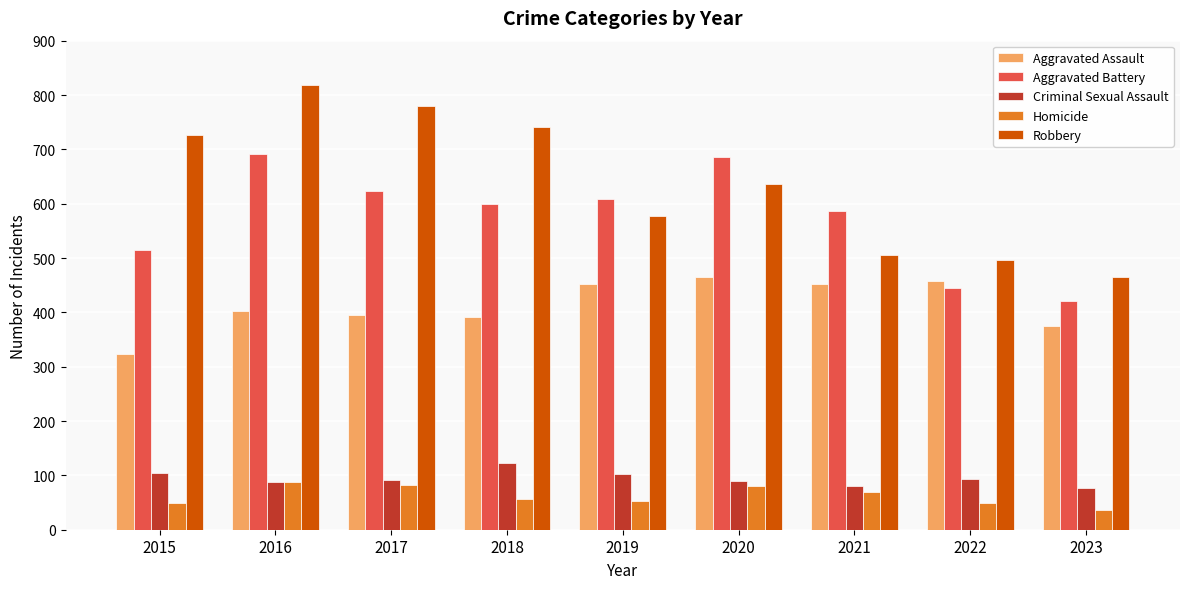

Which series has the largest total across all categories?

Robbery